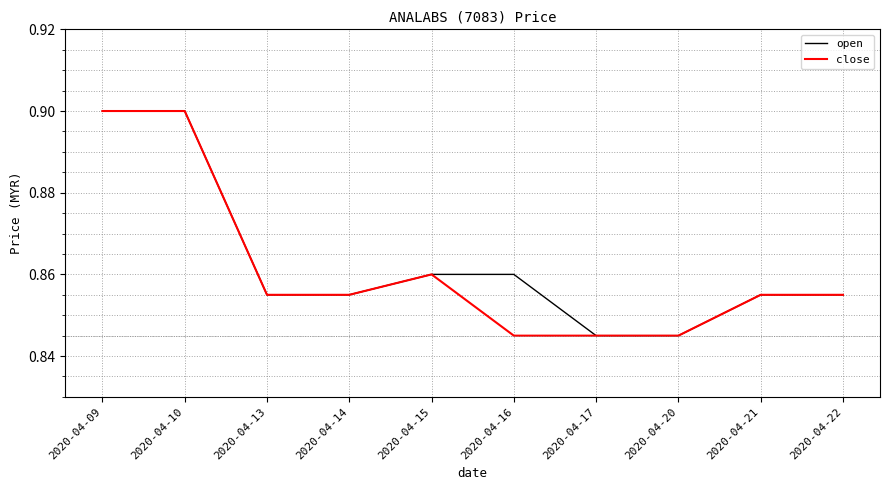

Is the value of close at 2020-04-15 greater than the value of open at 2020-04-22?

Yes